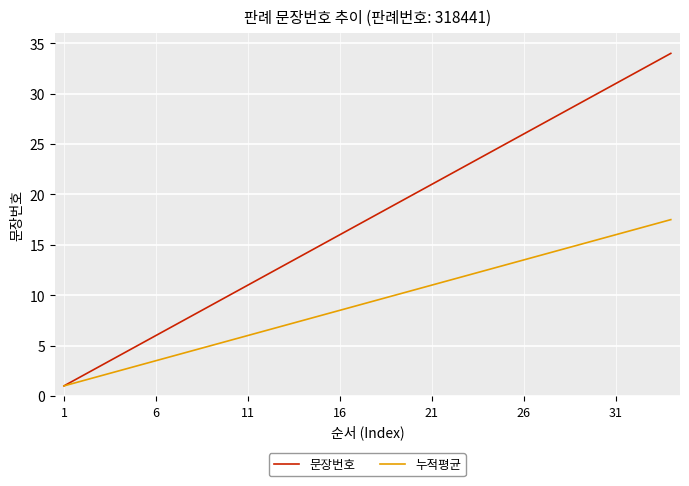

How many lines are shown in the chart?

2